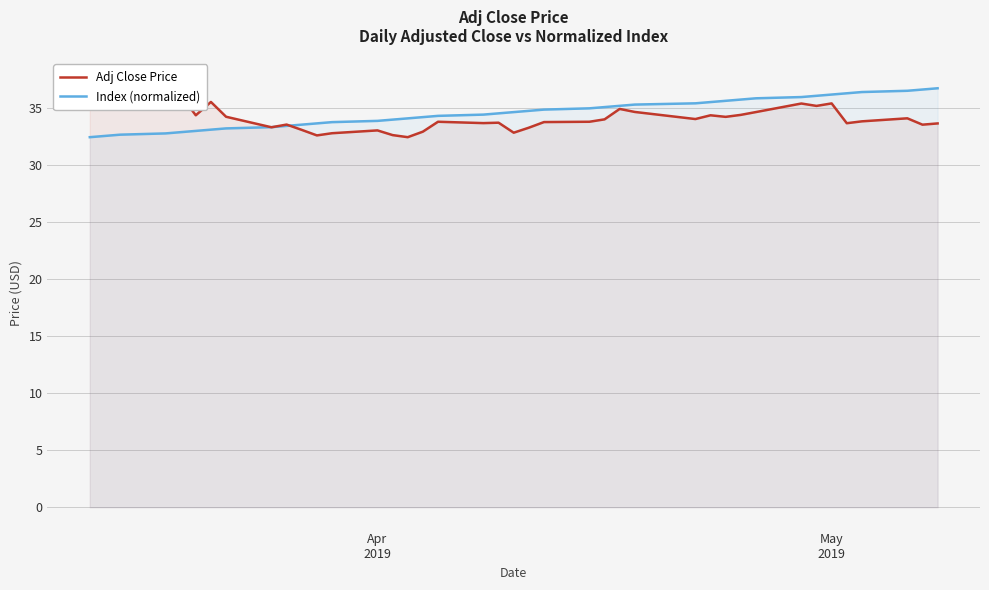

What is the maximum value for Index (normalized)?

36.8